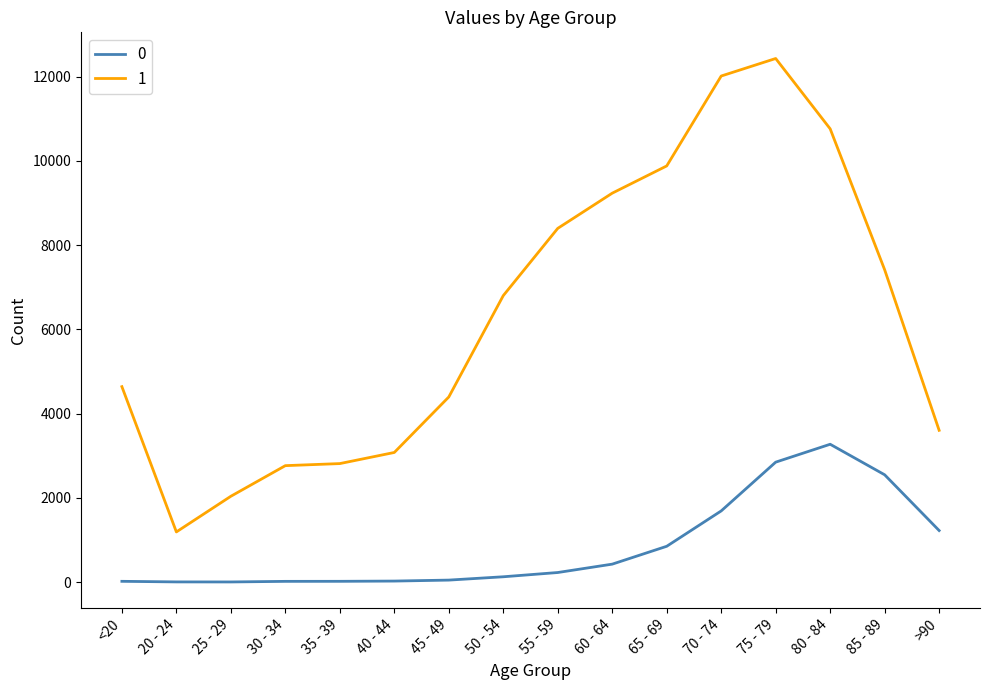

What is the difference between the 0 values at 45 - 49 and 70 - 74?

1643